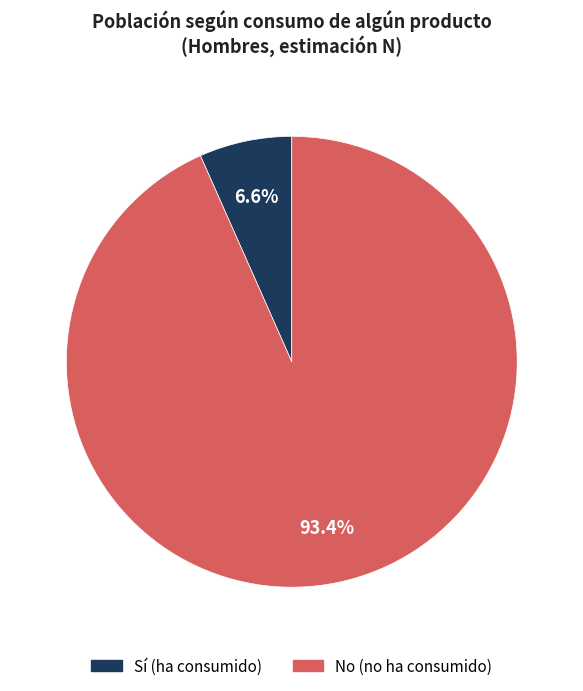

Is there any slice that represents more than half of the pie?

Yes